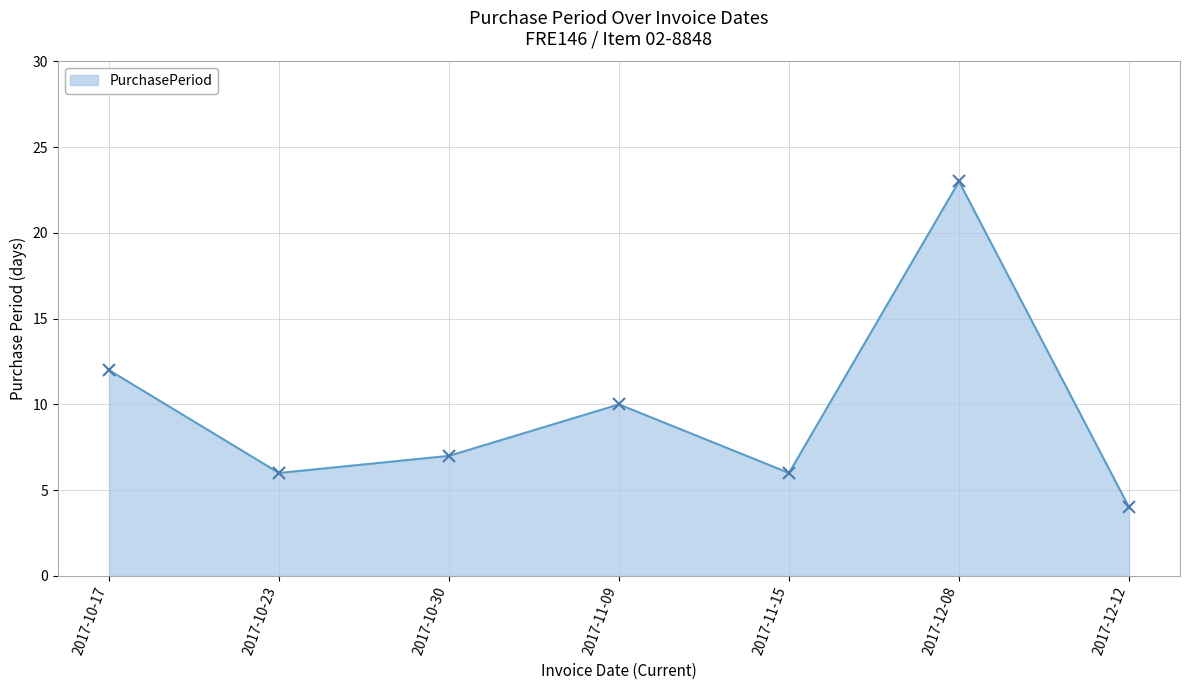

What is the value of the 6th point from the left?

23